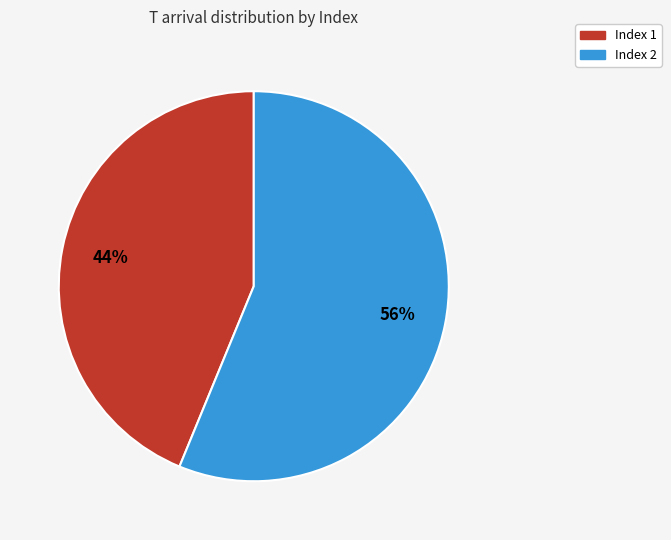

To the nearest percent, what is the difference between the largest and smallest slice percentages?

12%